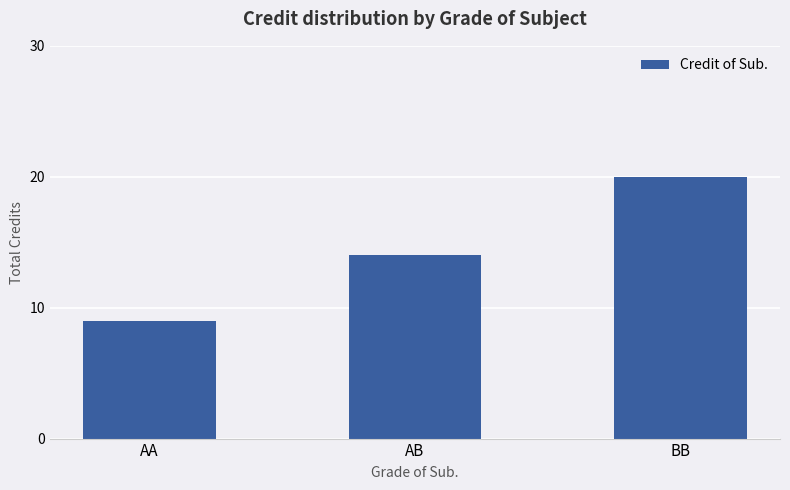

What position from the right is AA?

3